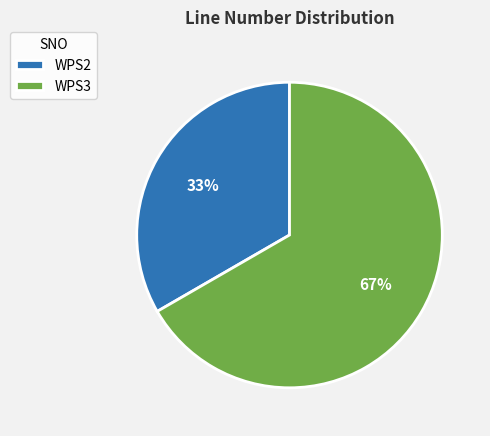

Rank the categories by value from highest to lowest.

WPS3, WPS2